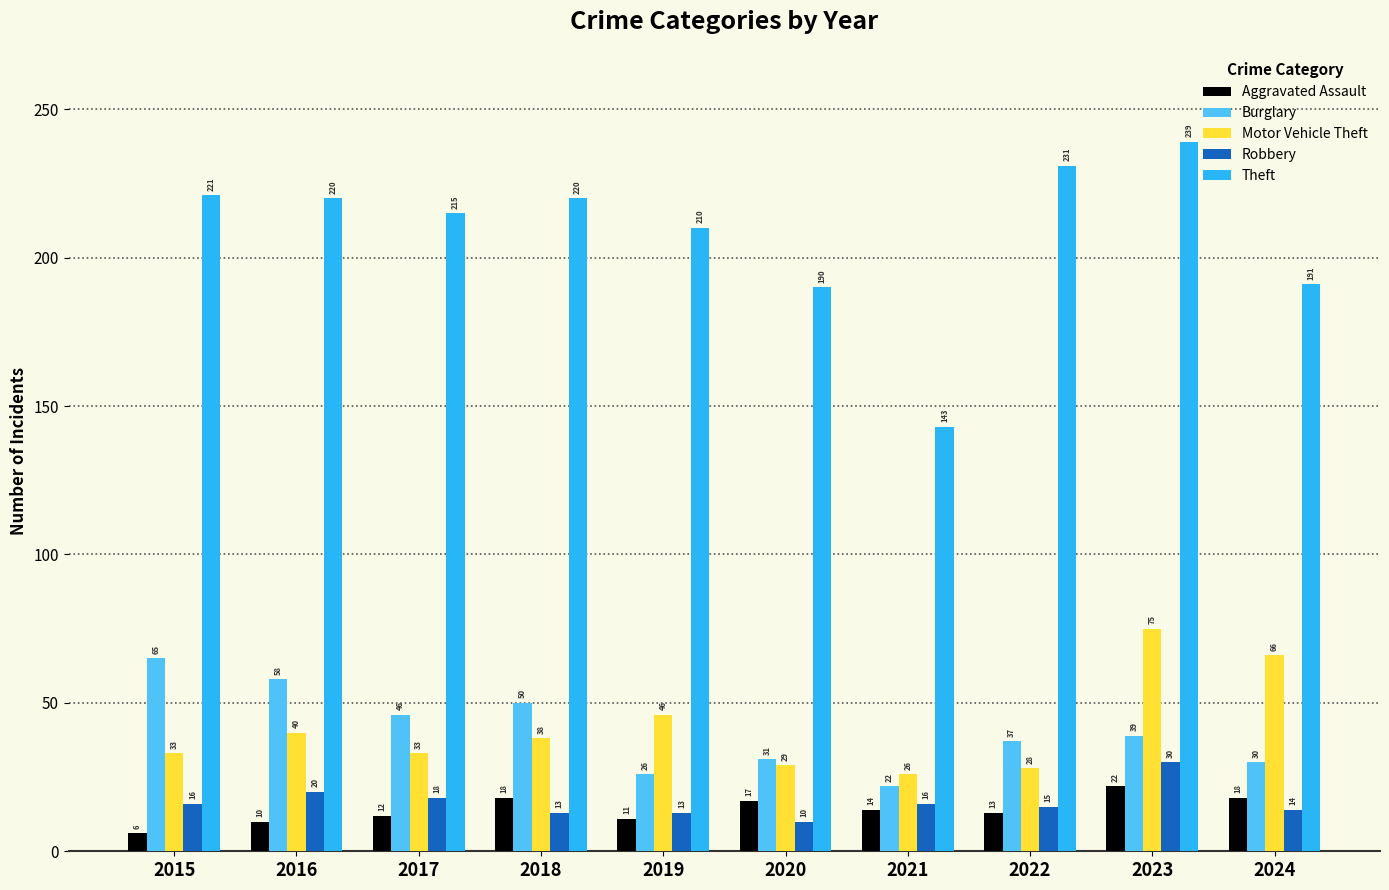

What is the total value across all series at 2017?

324